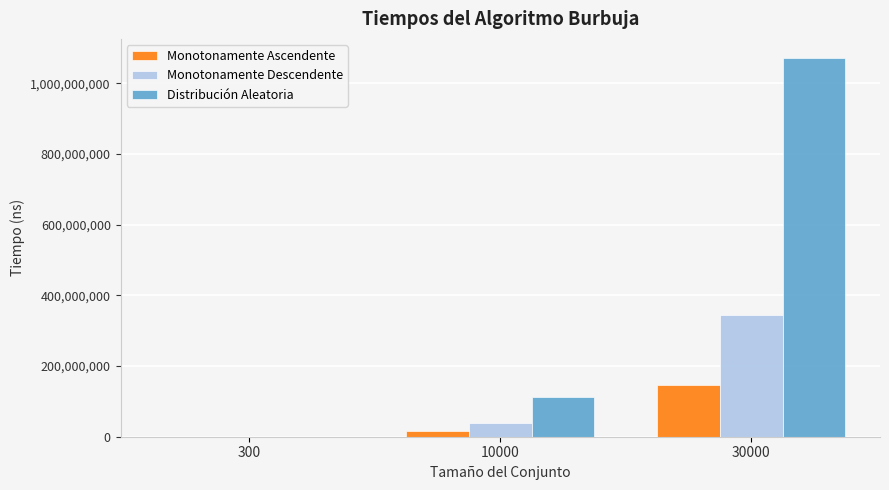

What is the maximum value for Monotonamente Descendente?

343540034